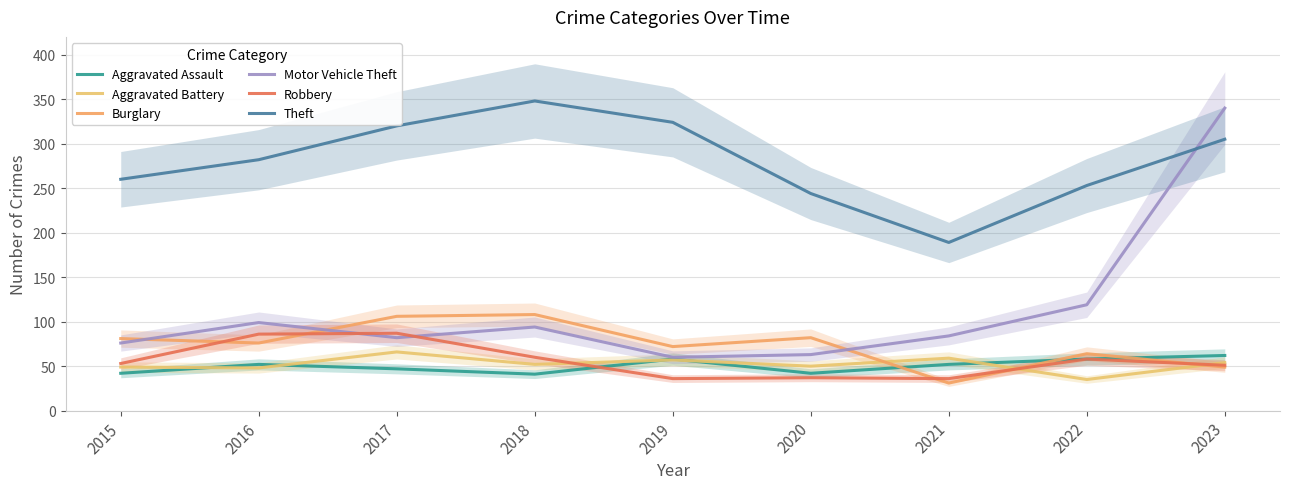

What is the spread (max minus min) of values at 2017?

273